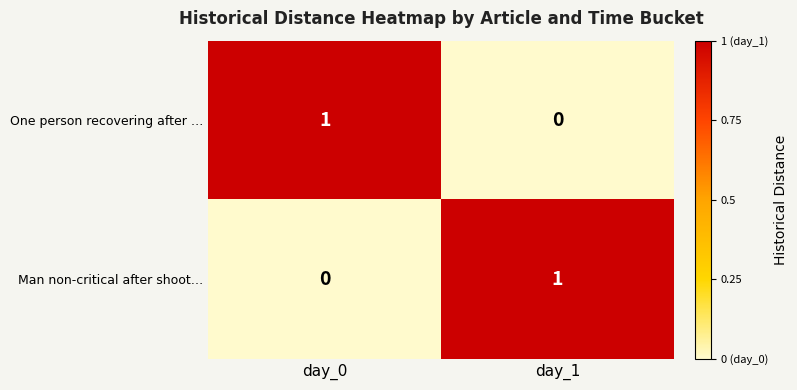

At day_0, list the series in order from smallest to largest.

Man non-critical after shoot…, One person recovering after …